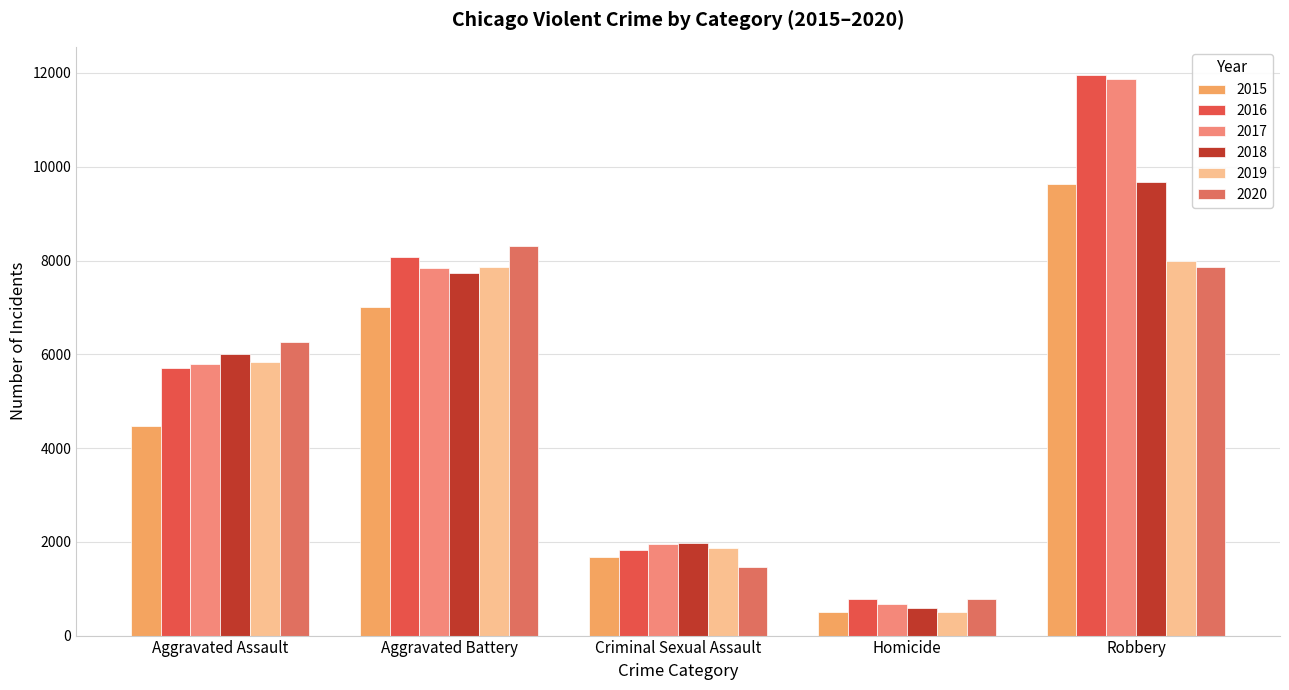

The value of 2015 at Aggravated Assault is 4480. True or false?

True